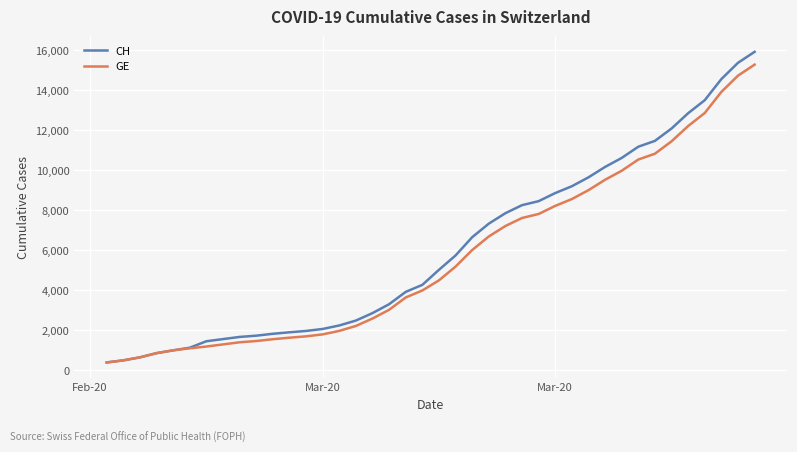

What is the maximum value shown in the chart?

15926